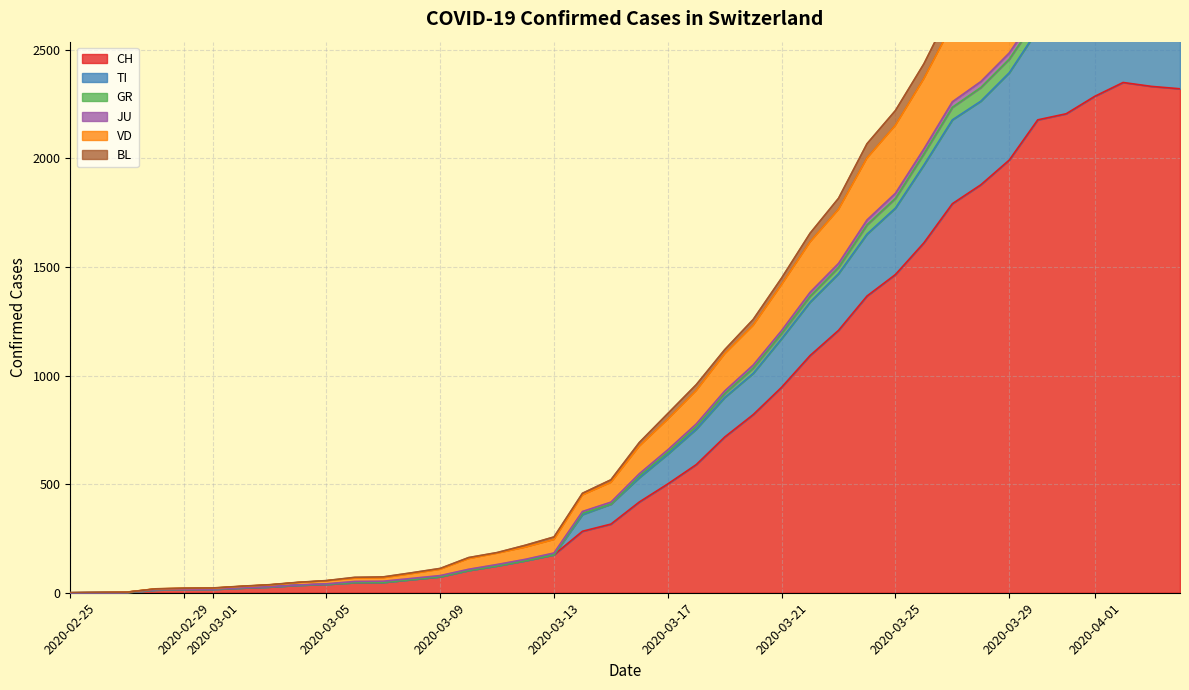

At how many categories does at least one series exceed 2195?

11